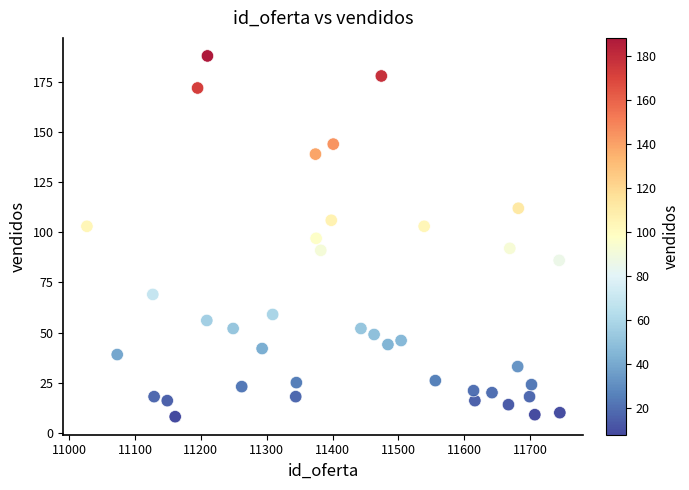

What is the range of Y values (max minus min)?

180